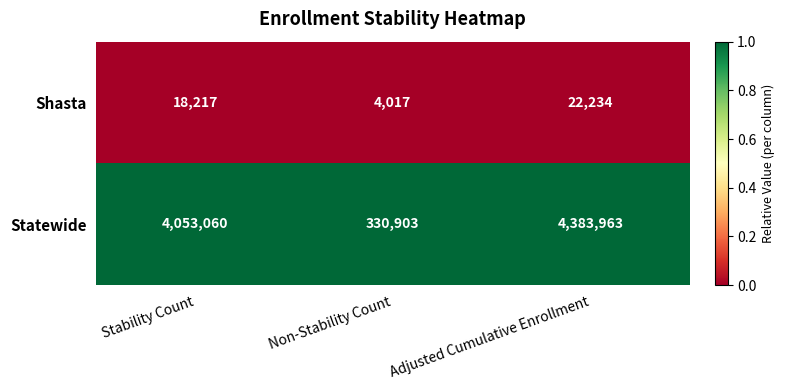

Reading right to left, extract all data points from this chart.

Shasta: 22234	4017	18217
Statewide: 4383963	330903	4053060